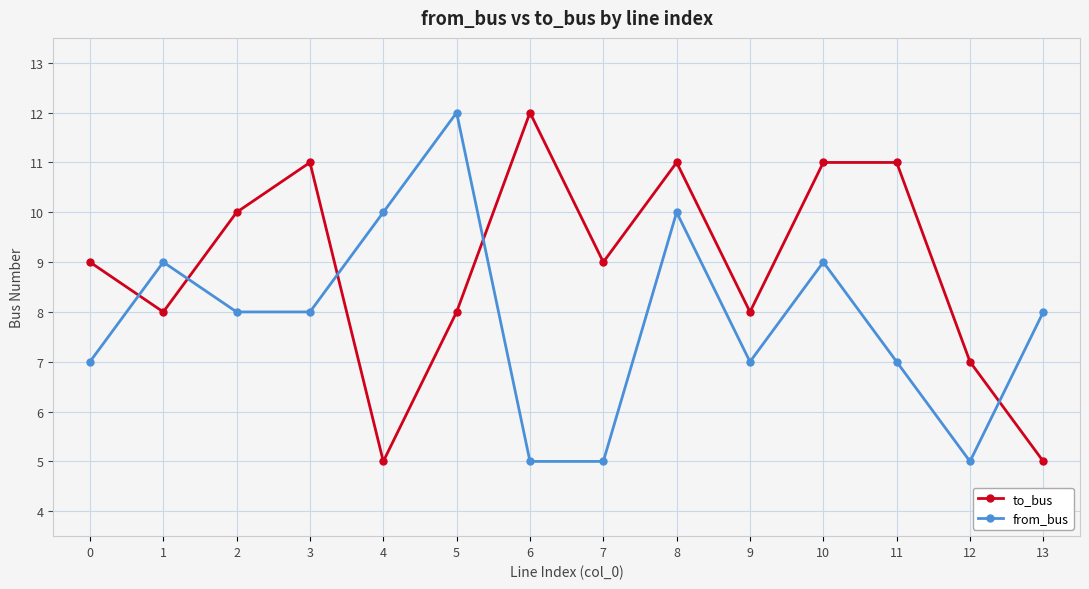

True or false: from_bus has a value of 10 at 8.

True